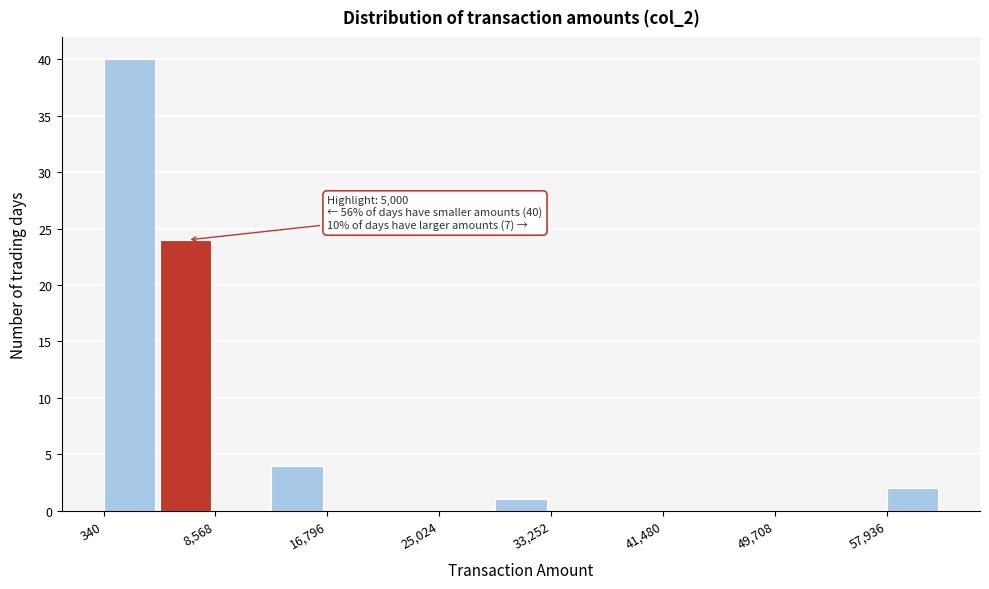

Over which range of the x-axis is the bar tallest?

0 to 4000